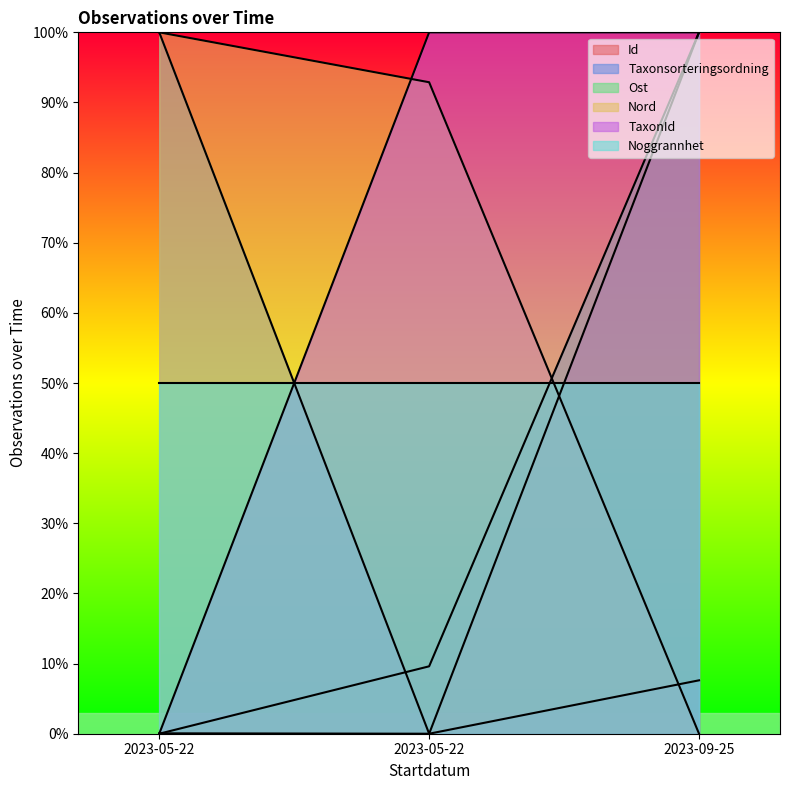

Reading left to right, extract all data points from this chart.

Id: 0.1	0.0	100.0
Taxonsorteringsordning: 100.0	0.0	7.6
Ost: 0.0	9.6	100.0
Nord: 100.0	92.9	0.0
TaxonId: 0.0	100.0	100.0